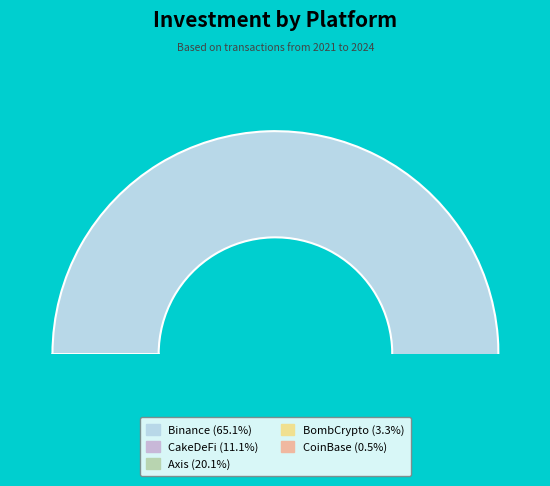

Which category has the biggest portion of the pie?

Binance